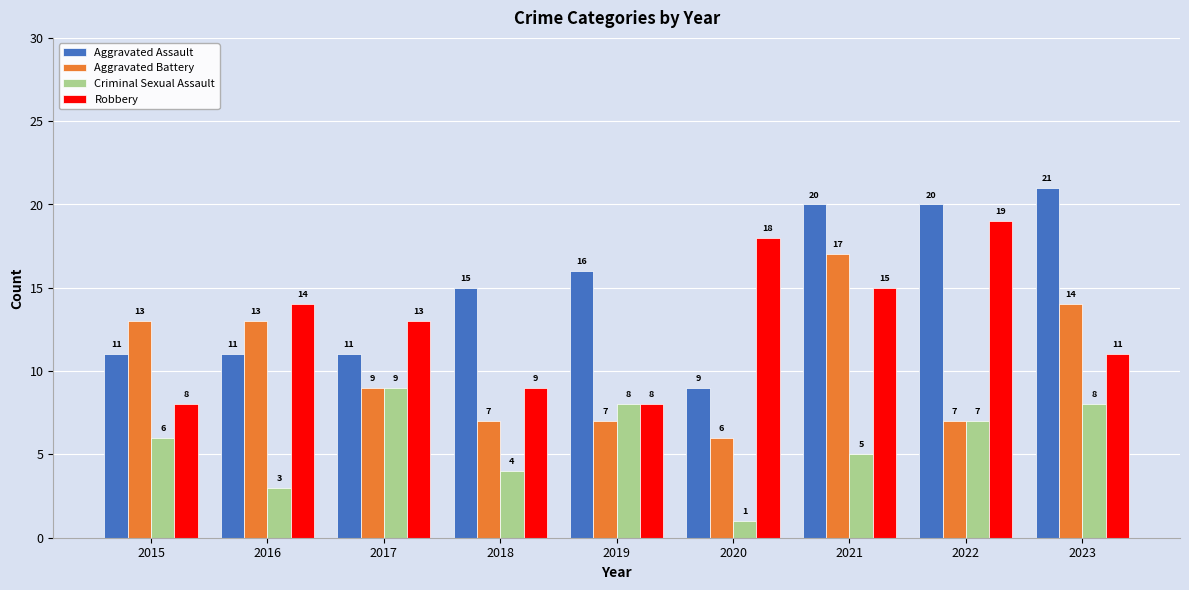

Between 2016 and 2017, which series saw the biggest shift?

Criminal Sexual Assault